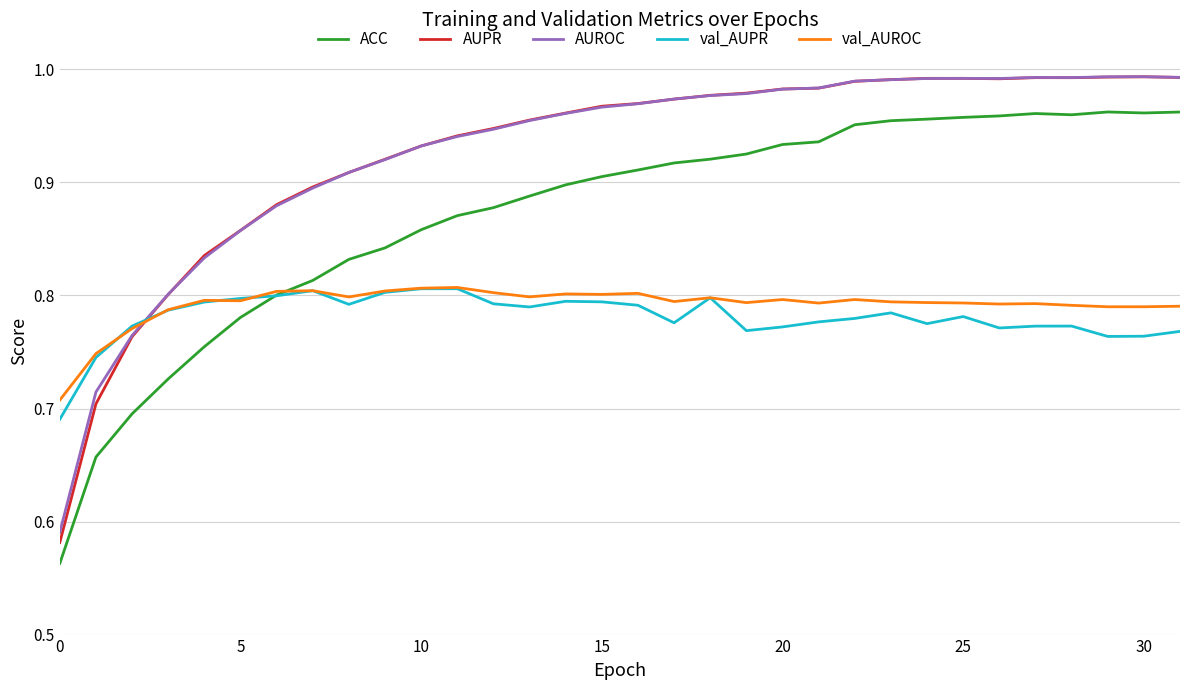

What are all the series names shown in the legend?

ACC, AUPR, AUROC, val_AUPR, val_AUROC